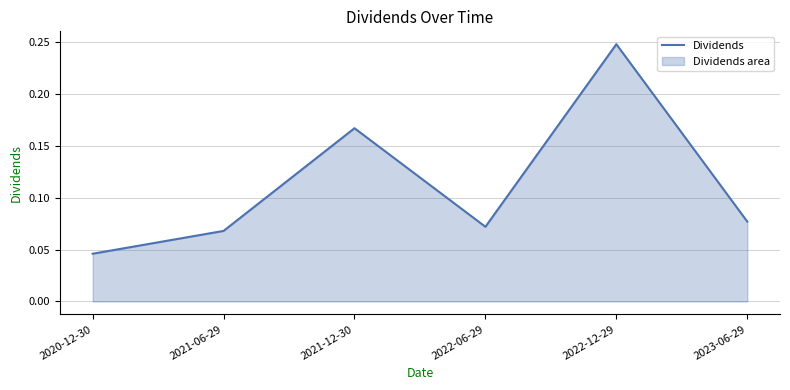

Is it true that the value at 2022-06-29 is 0.0?

False